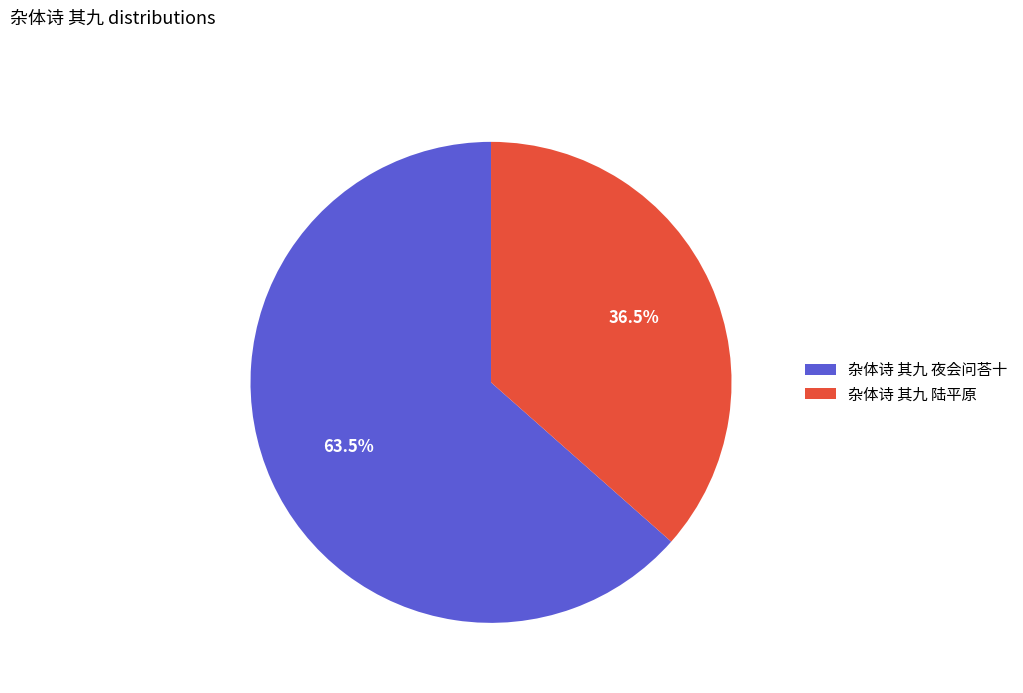

Does 杂体诗 其九 夜会问荅十 represent more than half of the total?

Yes